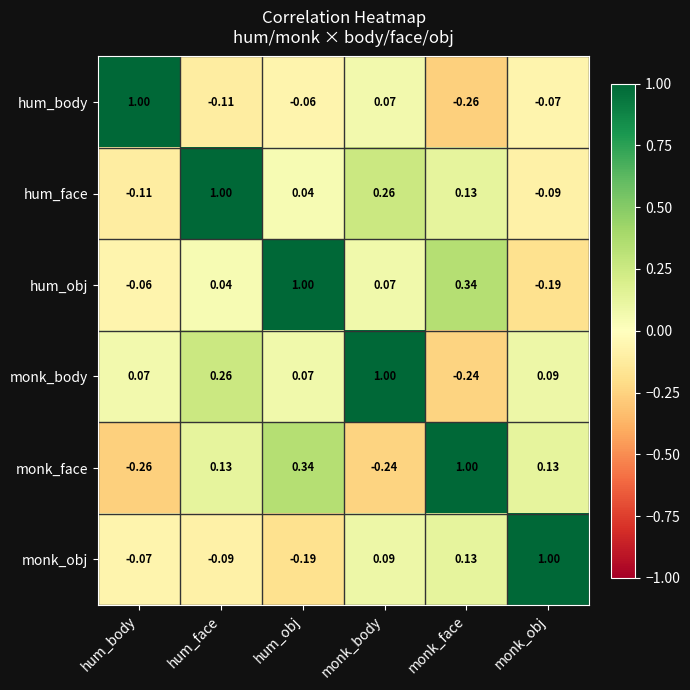

How many distinct data groups are displayed?

6